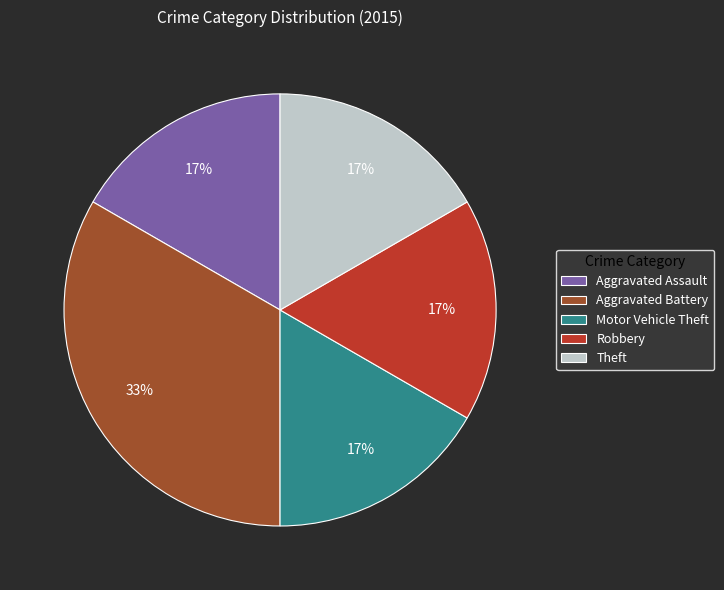

Which category has the biggest portion of the pie?

Aggravated Battery